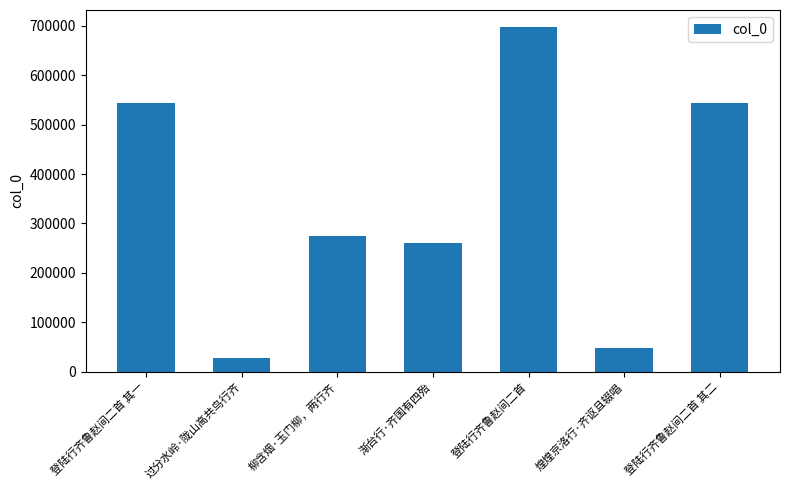

What position from the right is 渐台行·齐国有四殆?

4